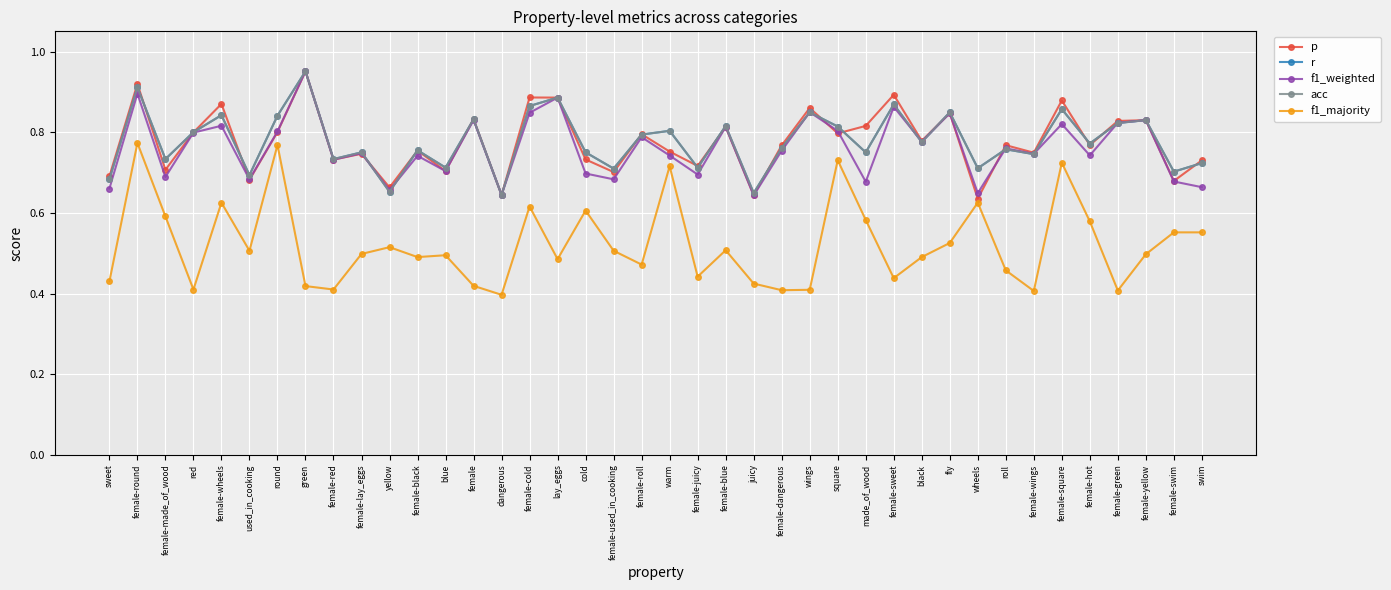

Does the chart have visible grid lines?

Yes